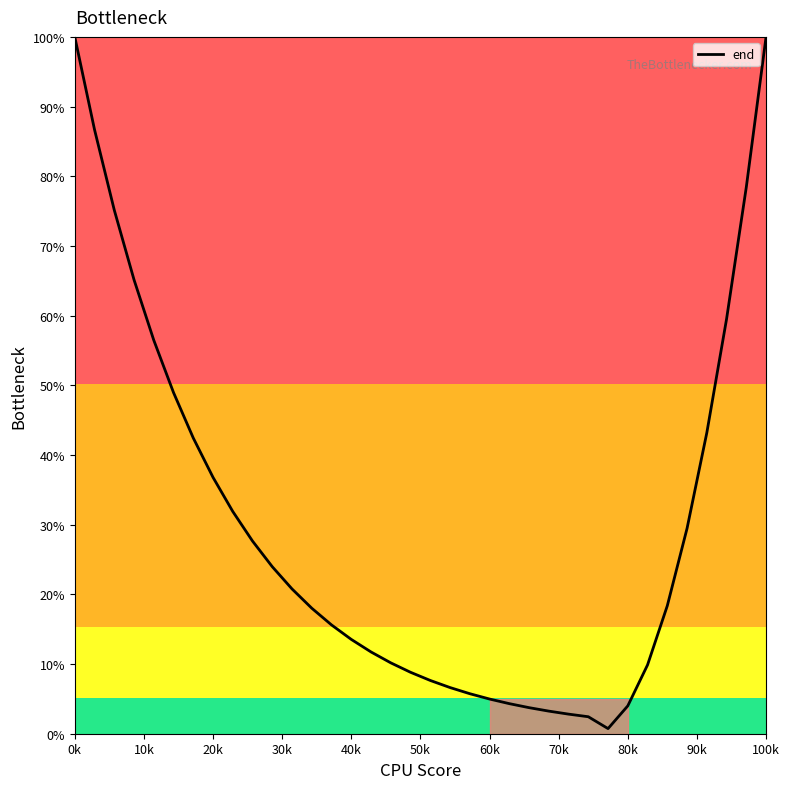

What is the greatest value displayed?

100.0